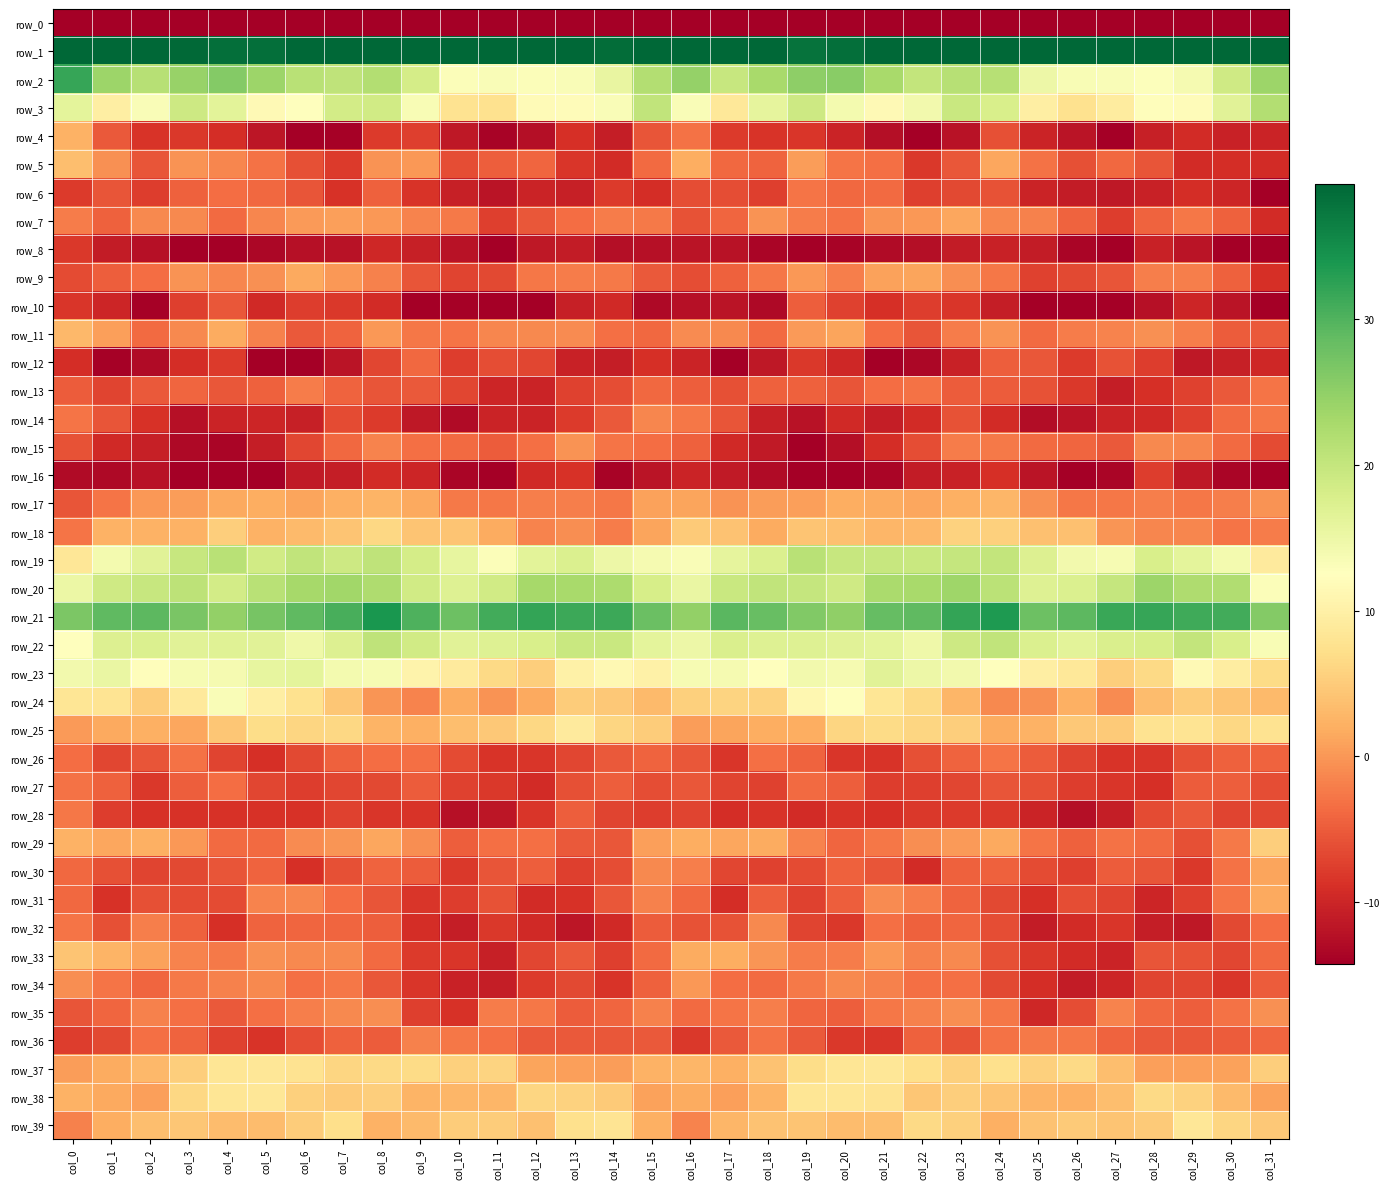

True or false: row_24 has a value of 5.0 at col_20.

False